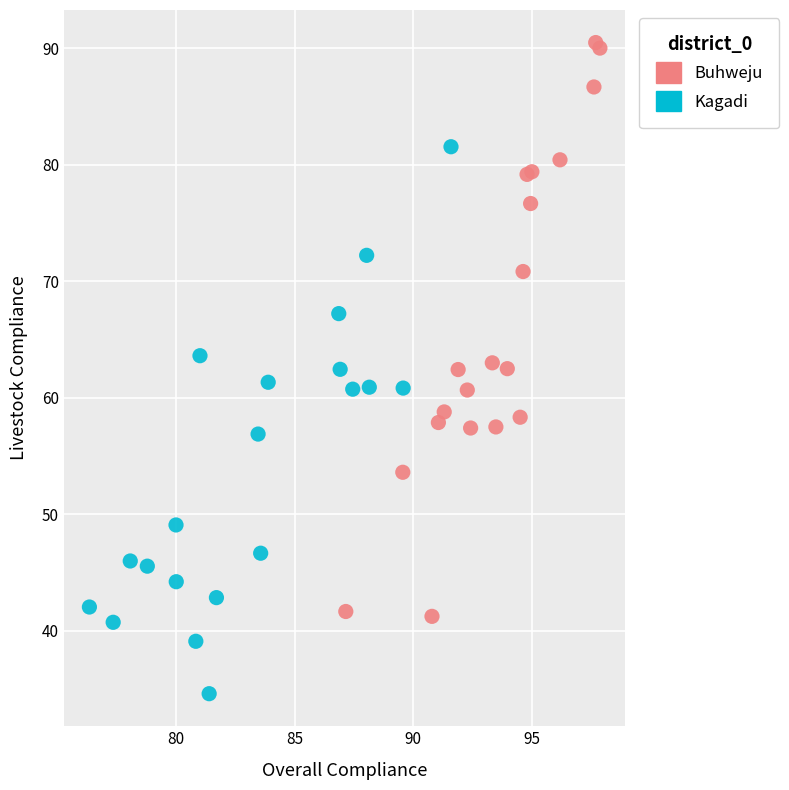

Which series reaches the minimum Y coordinate?

Kagadi